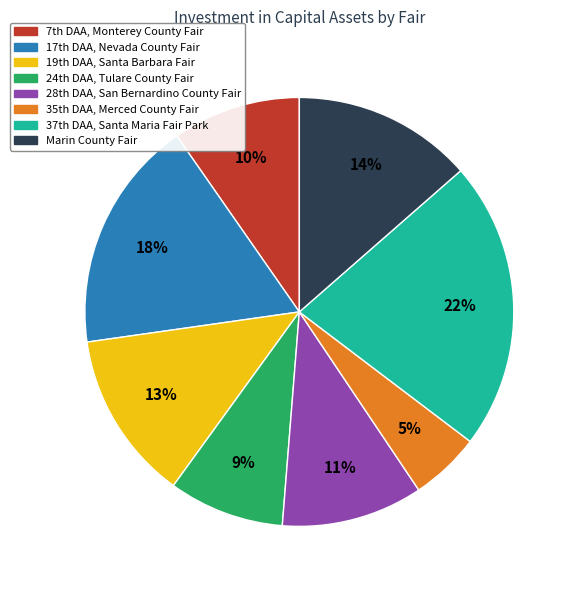

How many slices are in this pie chart?

8